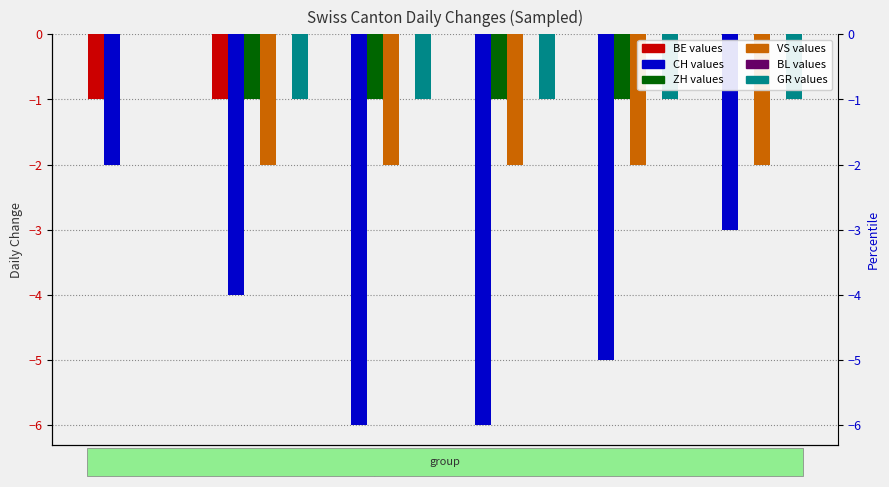

Count the number of categories in the chart.

6